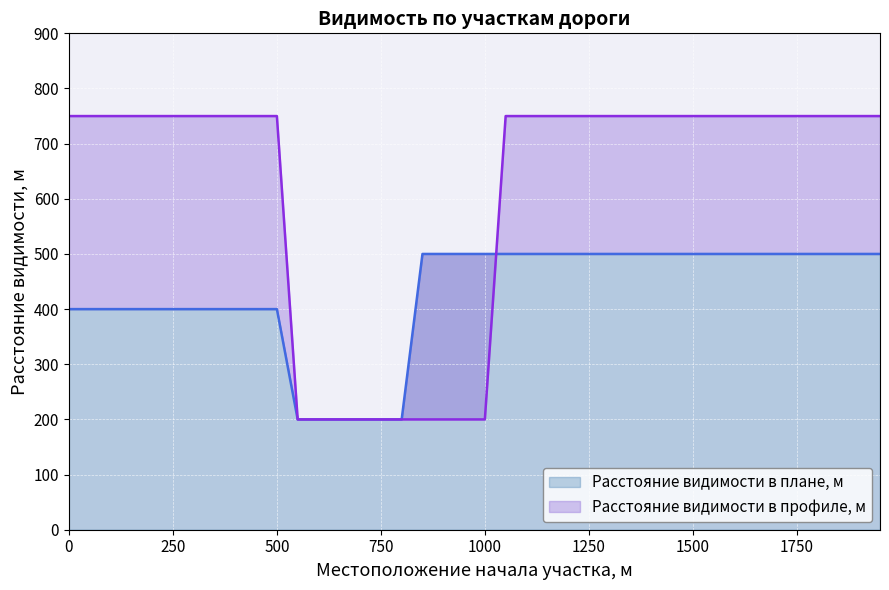

Reading right to left, transcribe all the data shown in this chart.

Расстояние видимости в профиле, м: 750	750	750	750	750	750	750	750	750	750	750	750	750	750	750	750	750	750	750	200	200	200	200	200	200	200	200	200	200	750	750	750	750	750	750	750	750	750	750	750
Расстояние видимости в плане, м: 500	500	500	500	500	500	500	500	500	500	500	500	500	500	500	500	500	500	500	500	500	500	500	200	200	200	200	200	200	400	400	400	400	400	400	400	400	400	400	400